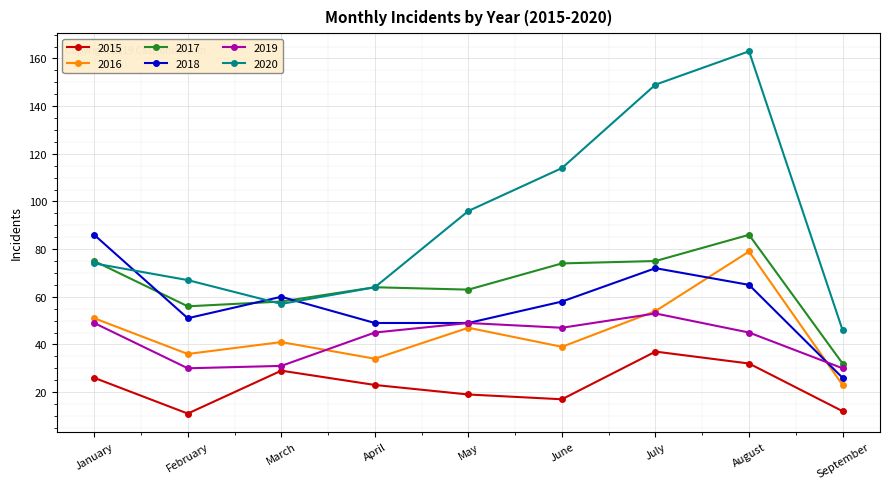

At which label does 2019 first exceed 45?

January